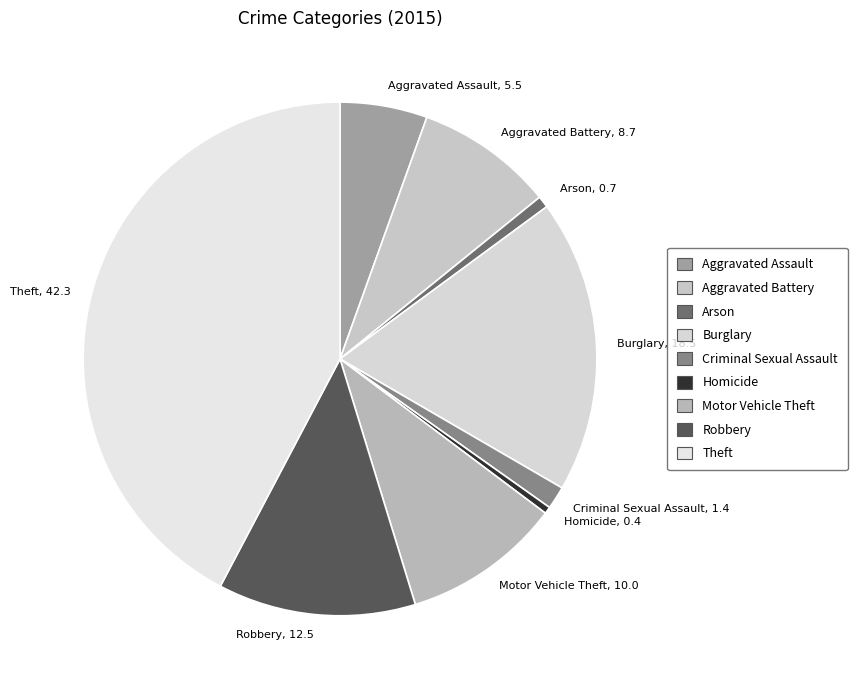

The Homicide slice represents 15% of the pie. True or false?

False